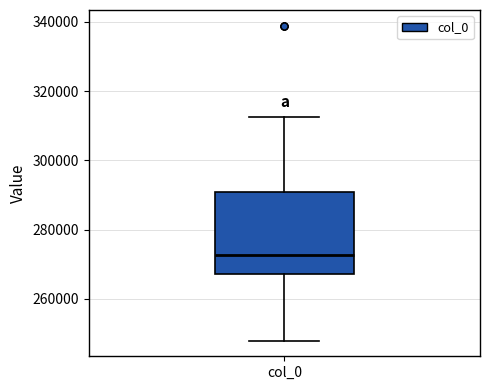

Transcribe this box plot: give where the median line is, the range the box spans, and where the two whiskers end, as read against the y-axis. The values are not printed on the chart, so give them approximately, as read against the axis.

median 272000, box 268000 to 290000, whiskers 248000 to 312000